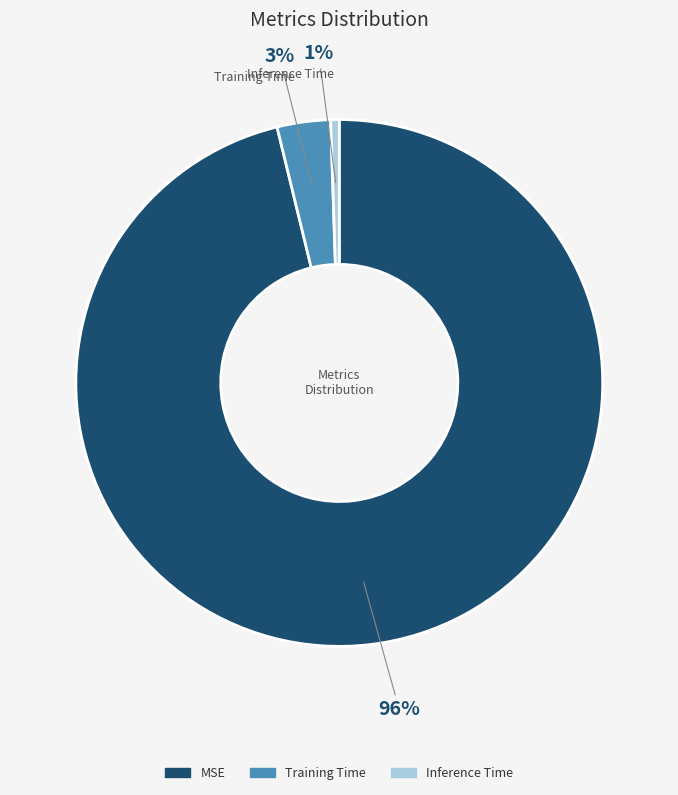

What is the smallest slice in the pie chart?

Inference Time